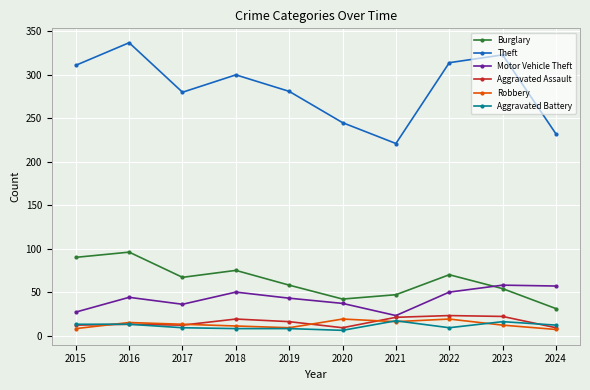

Which series has the widest spread of values?

Theft